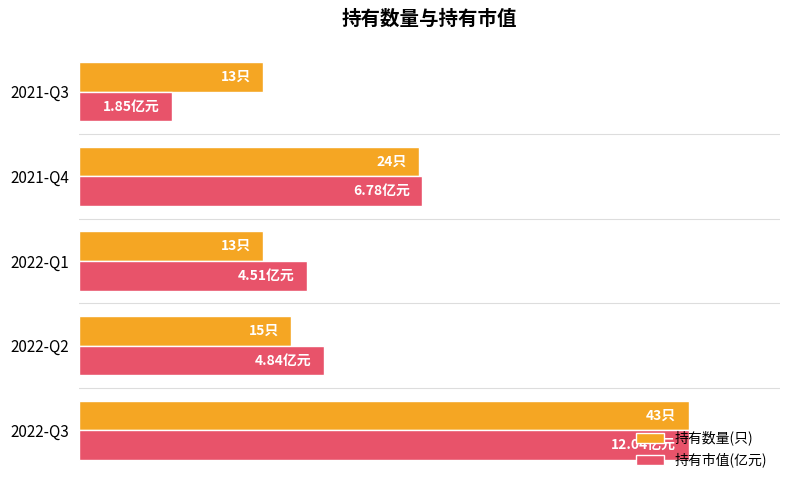

What are all the series names shown in the legend?

持有数量(只), 持有市值(亿元)